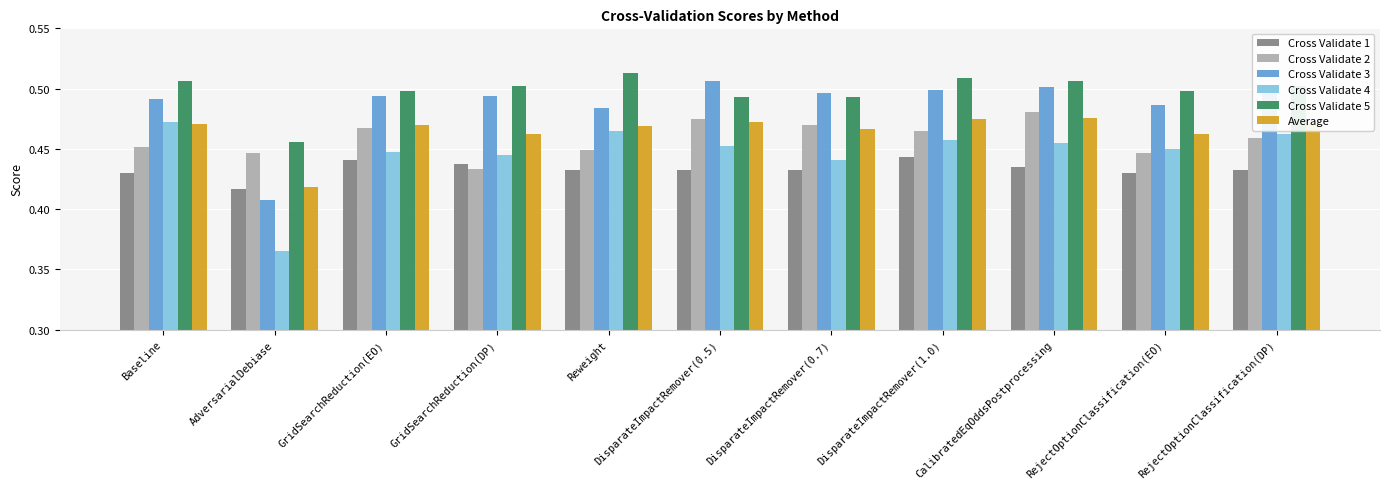

At which label does Cross Validate 5 reach its minimum?

AdversarialDebiase